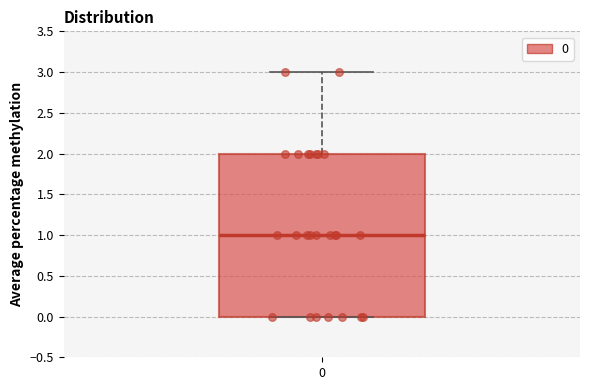

Read this box plot against the y-axis: the position of the median line, the range covered by the box, and the ends of both whiskers. The values are not printed on the chart, so give them approximately, as read against the axis.

median 1, box 0 to 2, whiskers 0 to 3